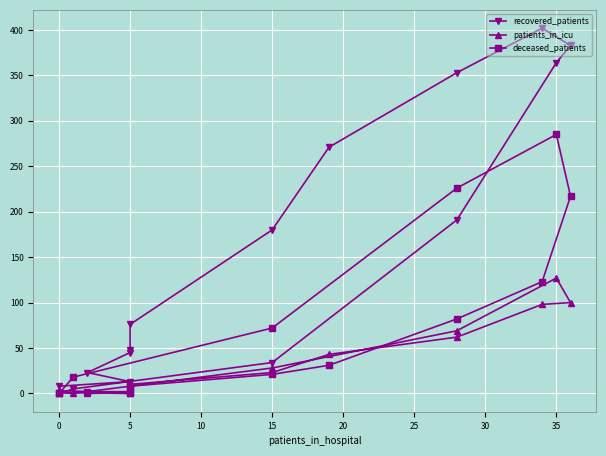

What is the difference between the second highest and second lowest values in the patients_in_icu series?

100